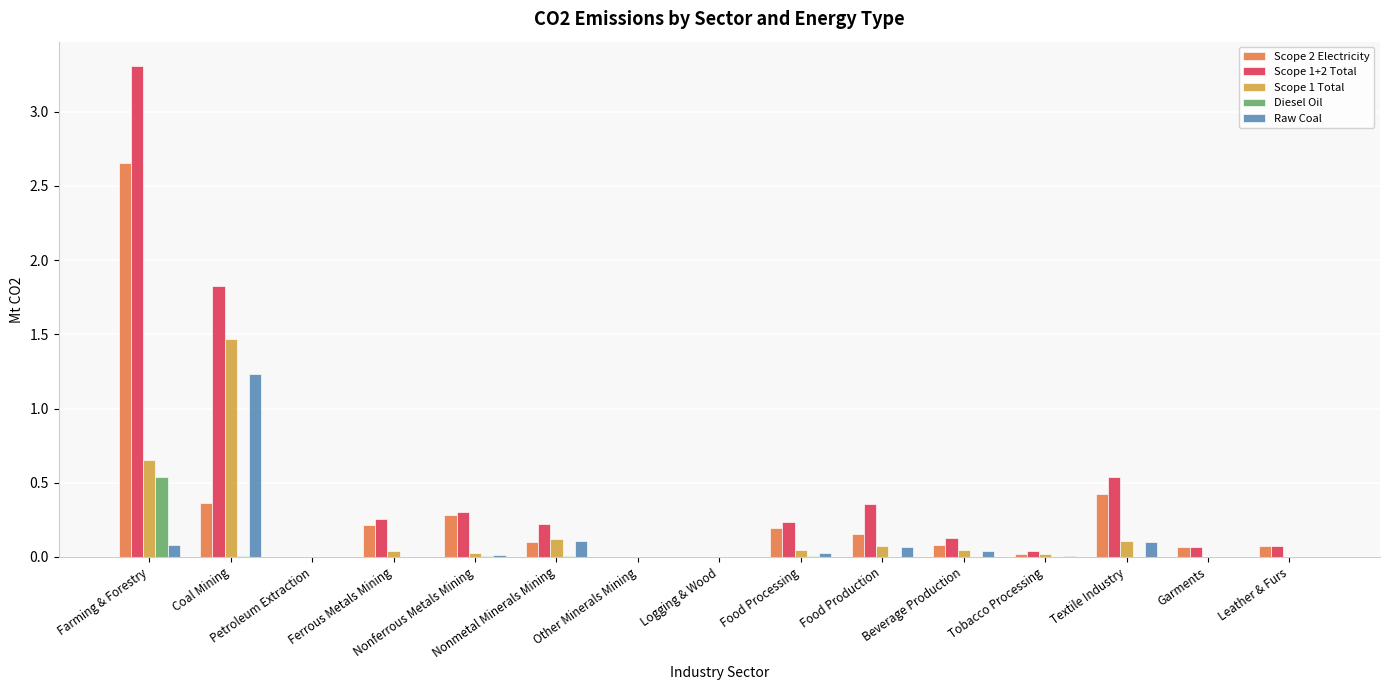

Which series has the largest total across all categories?

Scope 1+2 Total